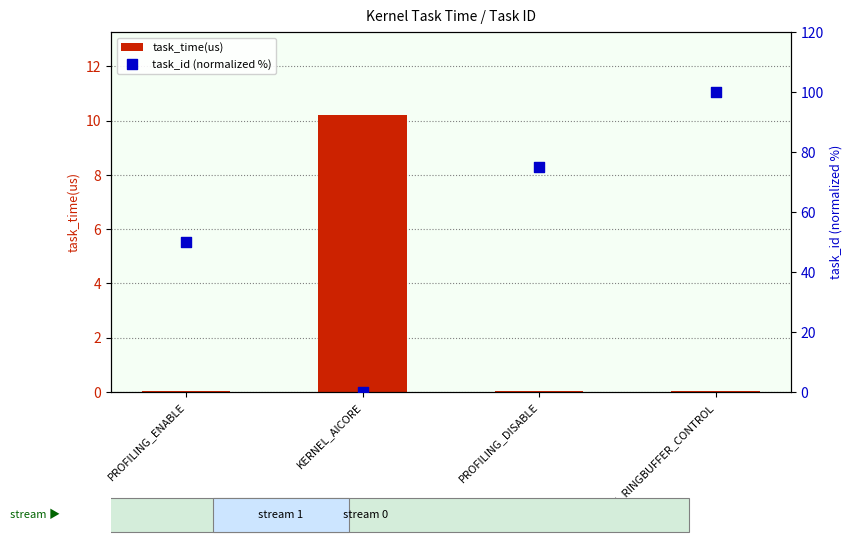

Which series contains the highest Y value?

task_id (normalized %)